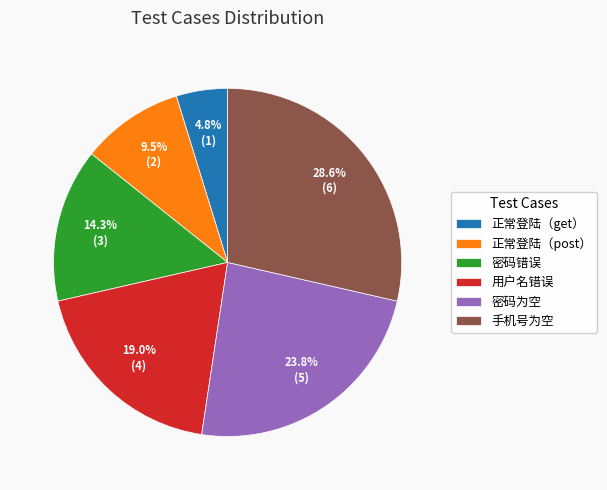

Count the number of slices in the pie.

6